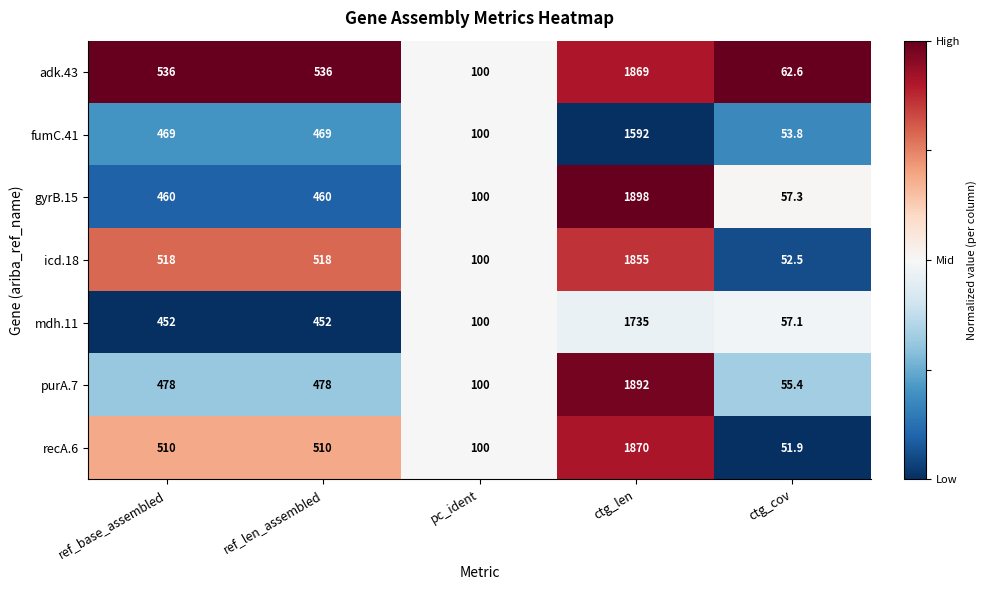

Is it true that mdh.11 equals 1735.0 at ctg_len?

True